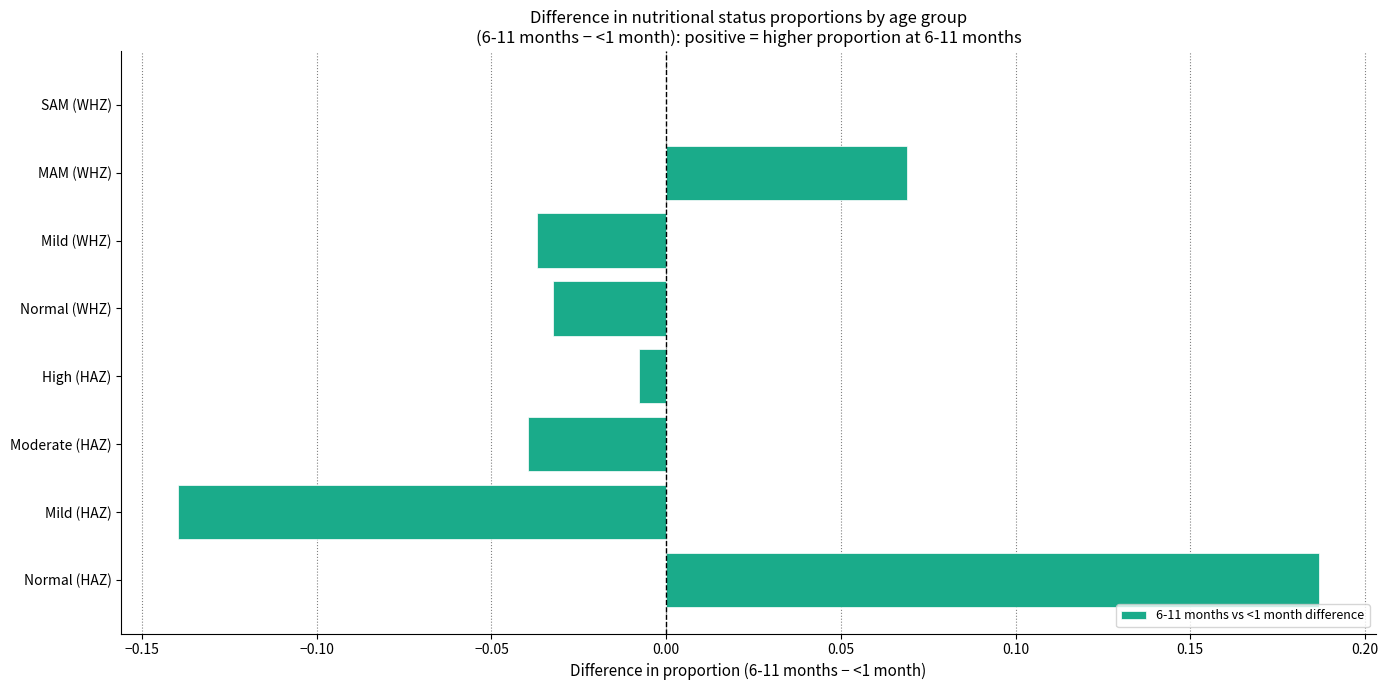

True or false: the data shows -0.2 at SAM (WHZ).

False